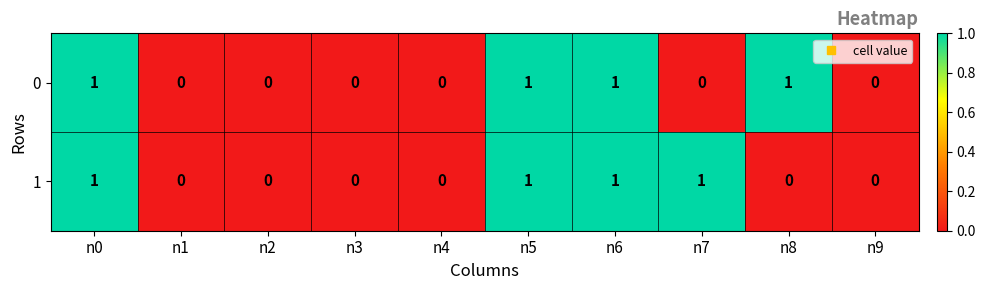

Rank the series at n7 from lowest to highest value.

0, 1